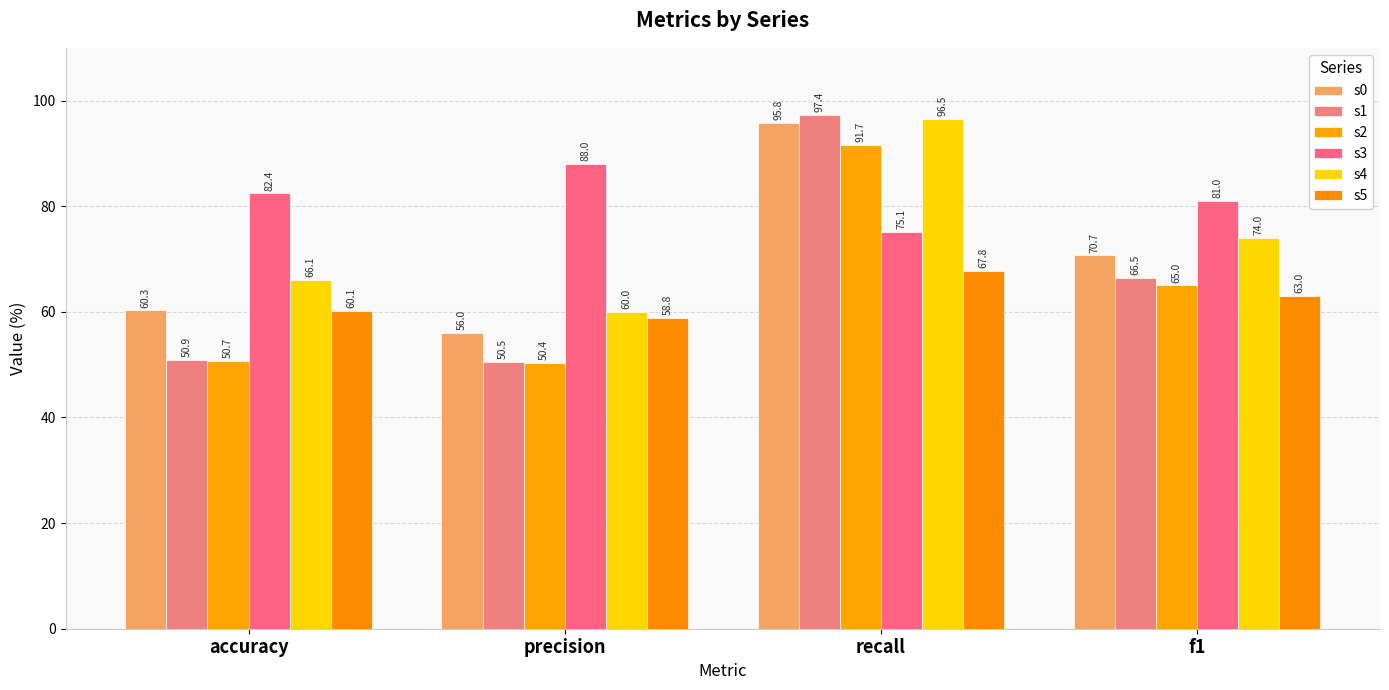

Which series has the largest total across all categories?

s3